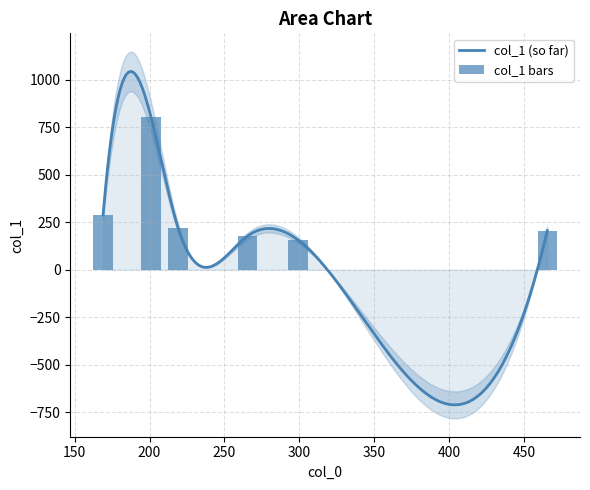

What is the maximum value for col_1 (so far)?

1042.8